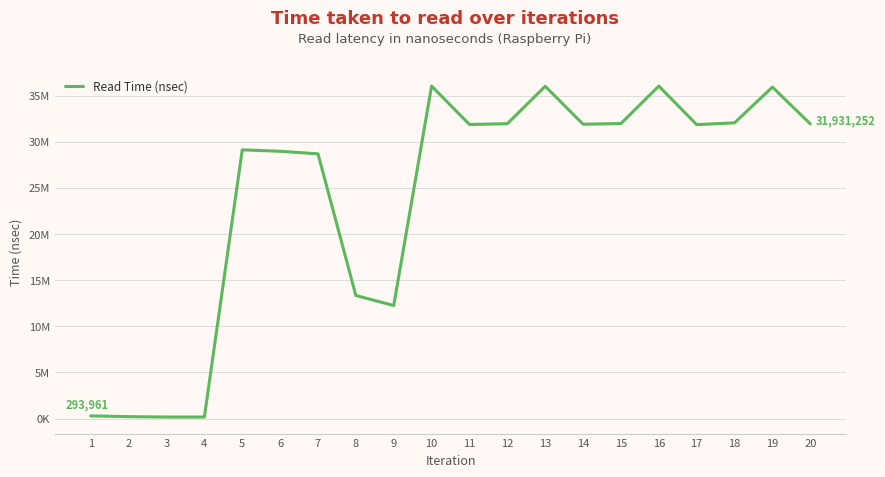

Is it true that the value at 5 is 16473508?

False